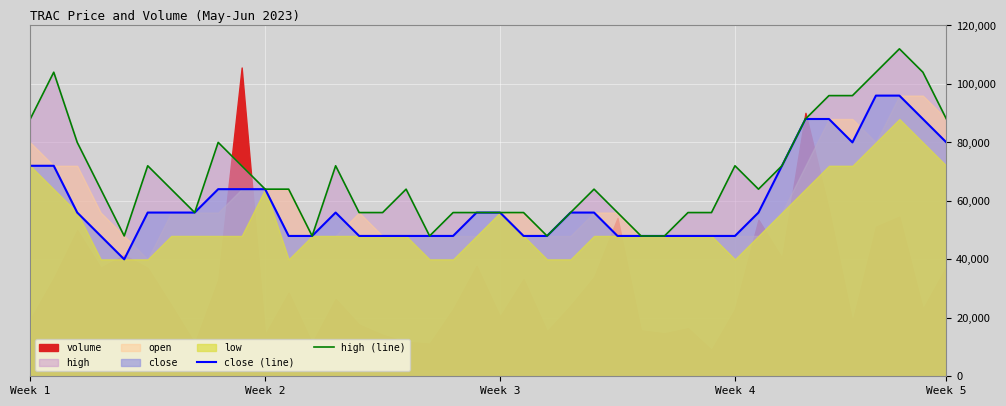

Reading left to right, list all the values displayed in this chart.

close (line): 72000.0	72000.0	56000.0	48000.0	40000.0	56000.0	56000.0	56000.0	64000.0	64000.0	64000.0	48000.0	48000.0	56000.0	48000.0	48000.0	48000.0	48000.0	48000.0	56000.0	56000.0	48000.0	48000.0	56000.0	56000.0	48000.0	48000.0	48000.0	48000.0	48000.0	48000.0	56000.0	72000.0	88000.0	88000.0	80000.0	96000.0	96000.0	88000.0	80000.0
high (line): 88000.0	104000.0	80000.0	64000.0	48000.0	72000.0	64000.0	56000.0	80000.0	72000.0	64000.0	64000.0	48000.0	72000.0	56000.0	56000.0	64000.0	48000.0	56000.0	56000.0	56000.0	56000.0	48000.0	56000.0	64000.0	56000.0	48000.0	48000.0	56000.0	56000.0	72000.0	64000.0	72000.0	88000.0	96000.0	96000.0	104000.0	112000.0	104000.0	88000.0